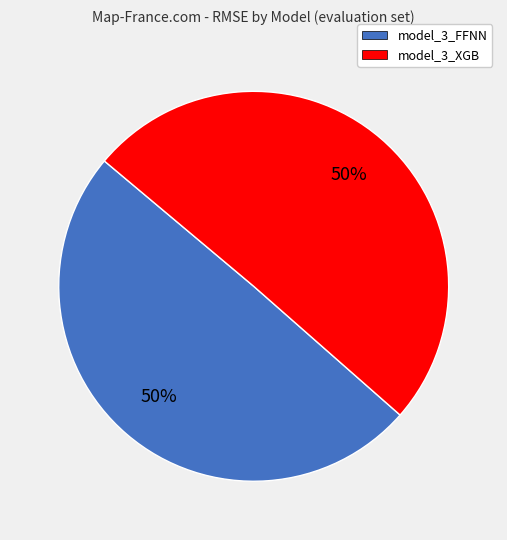

What percentage is the model_3_FFNN slice, to the nearest percent?

50%